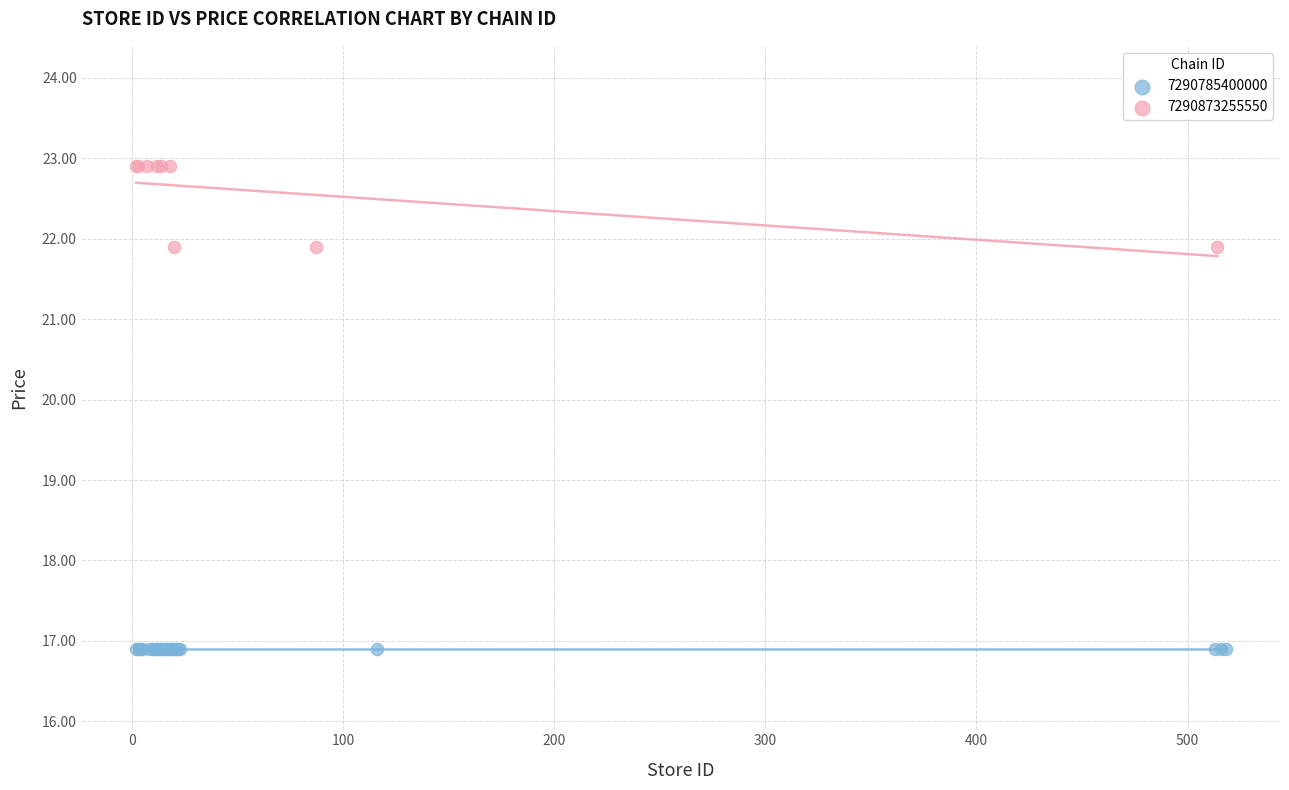

Which series contains the lowest Y value?

7290785400000